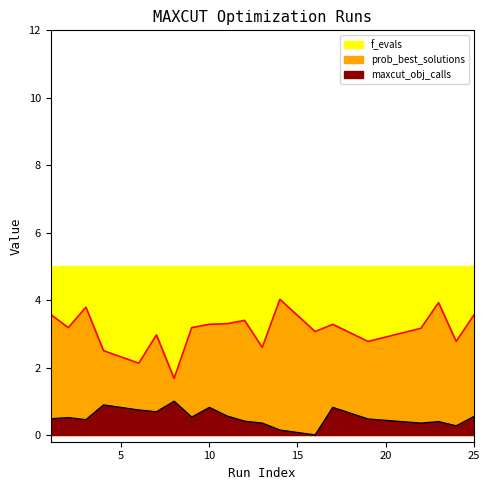

True or false: prob_best_solutions has more than 0 interior local peaks.

True